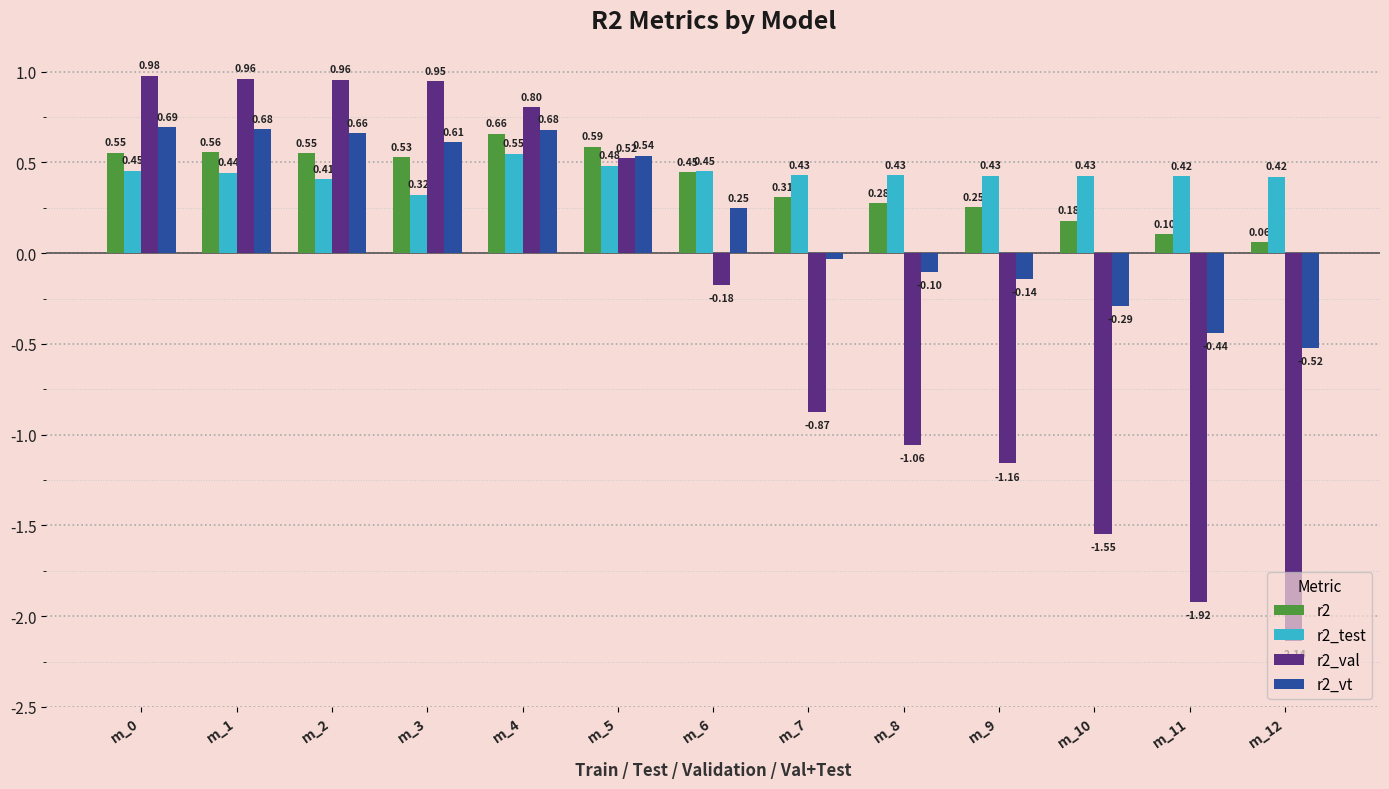

Which label corresponds to the smallest value in the chart?

m_12